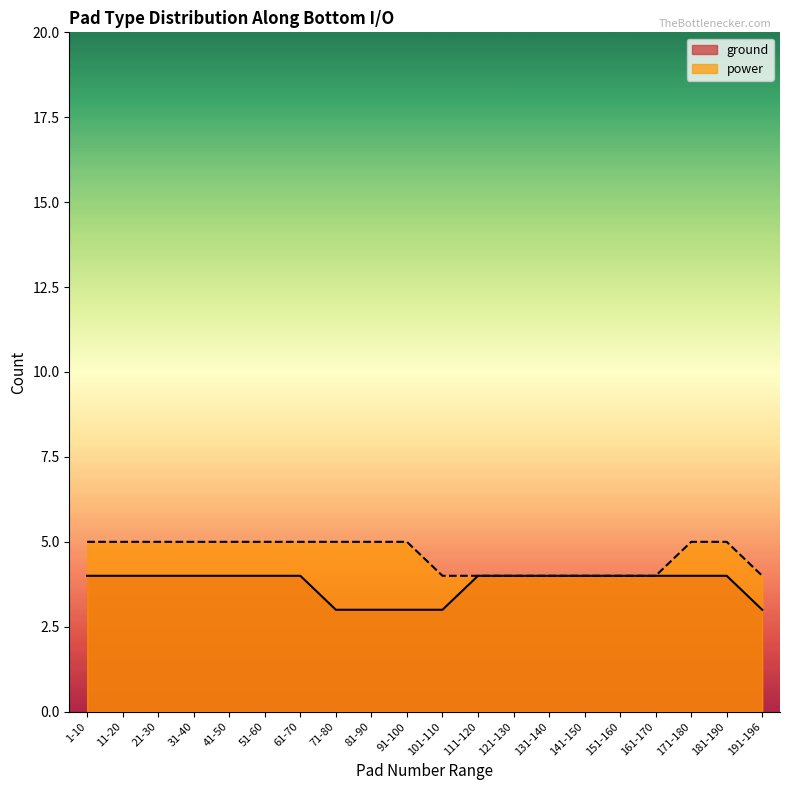

What position from the left is 151-160?

16